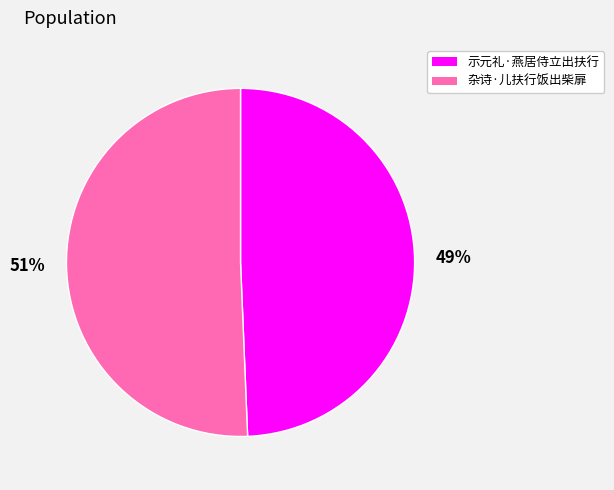

What is the ratio of the value at 杂诗·儿扶行饭出柴扉 to the value at 示元礼·燕居侍立出扶行?

1.0